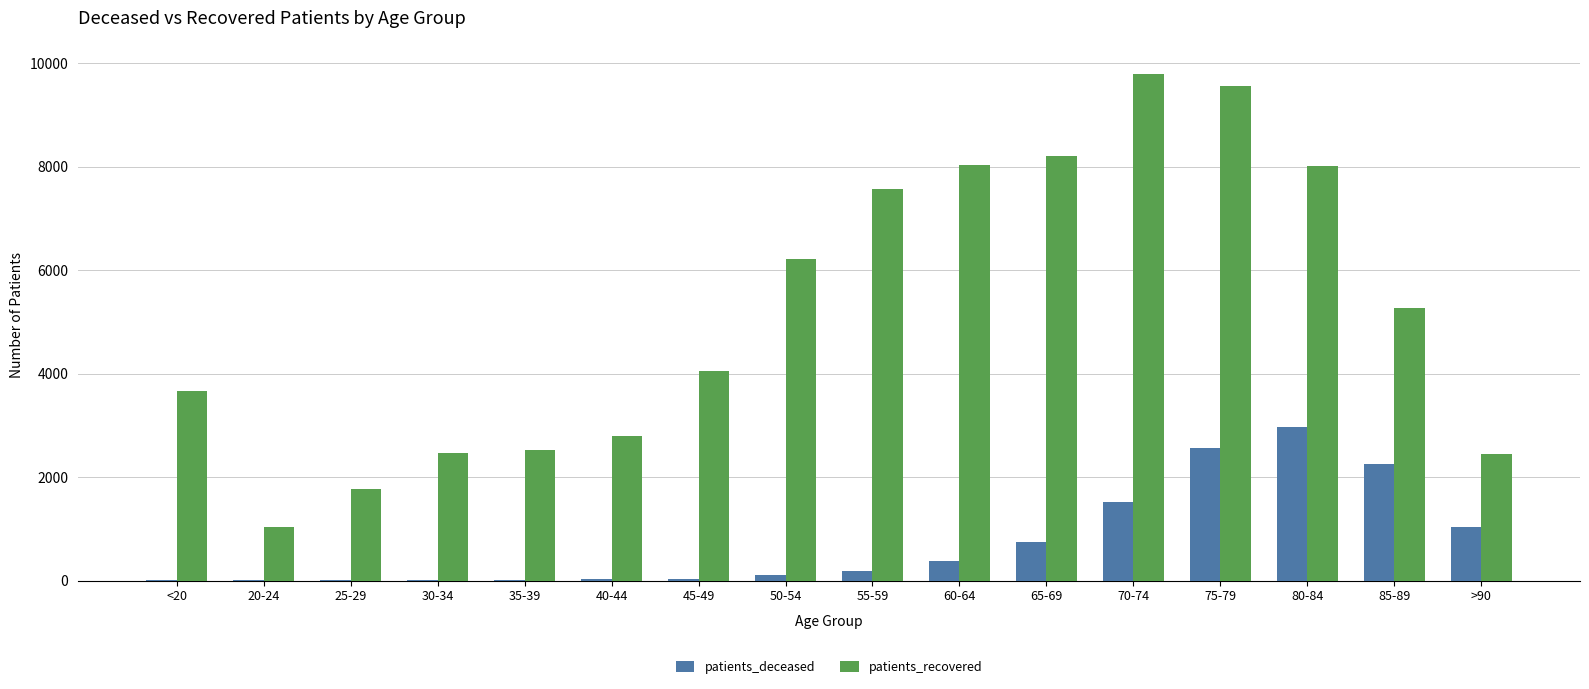

Which category has the highest value in the patients_recovered series?

70-74